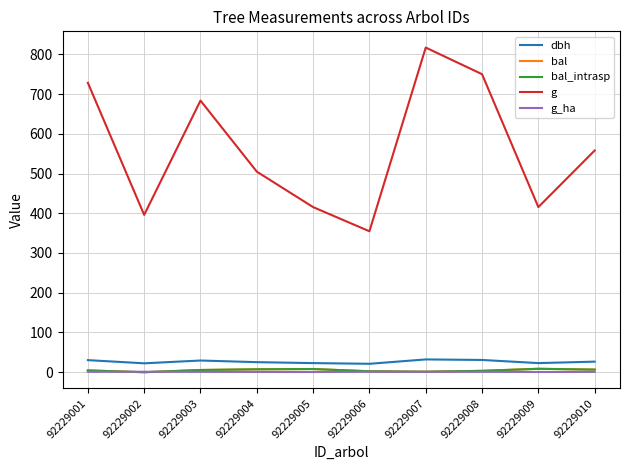

At how many categories does at least one series exceed 80?

10